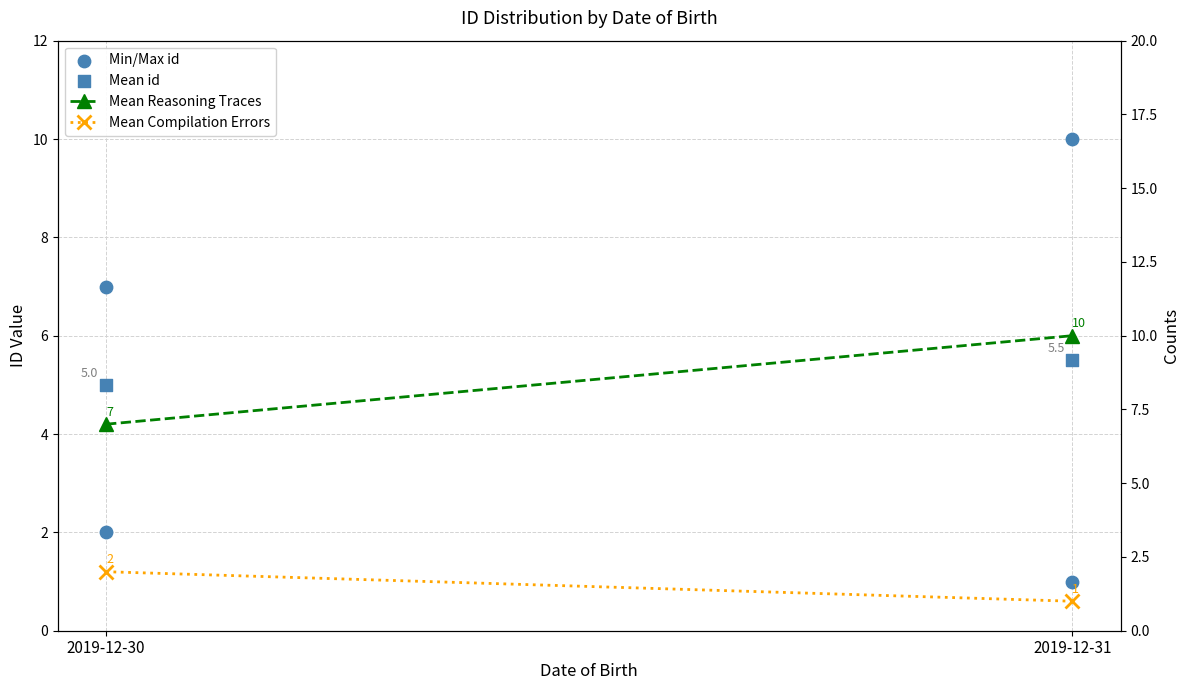

Which series contains the lowest Y value?

Min/Max id